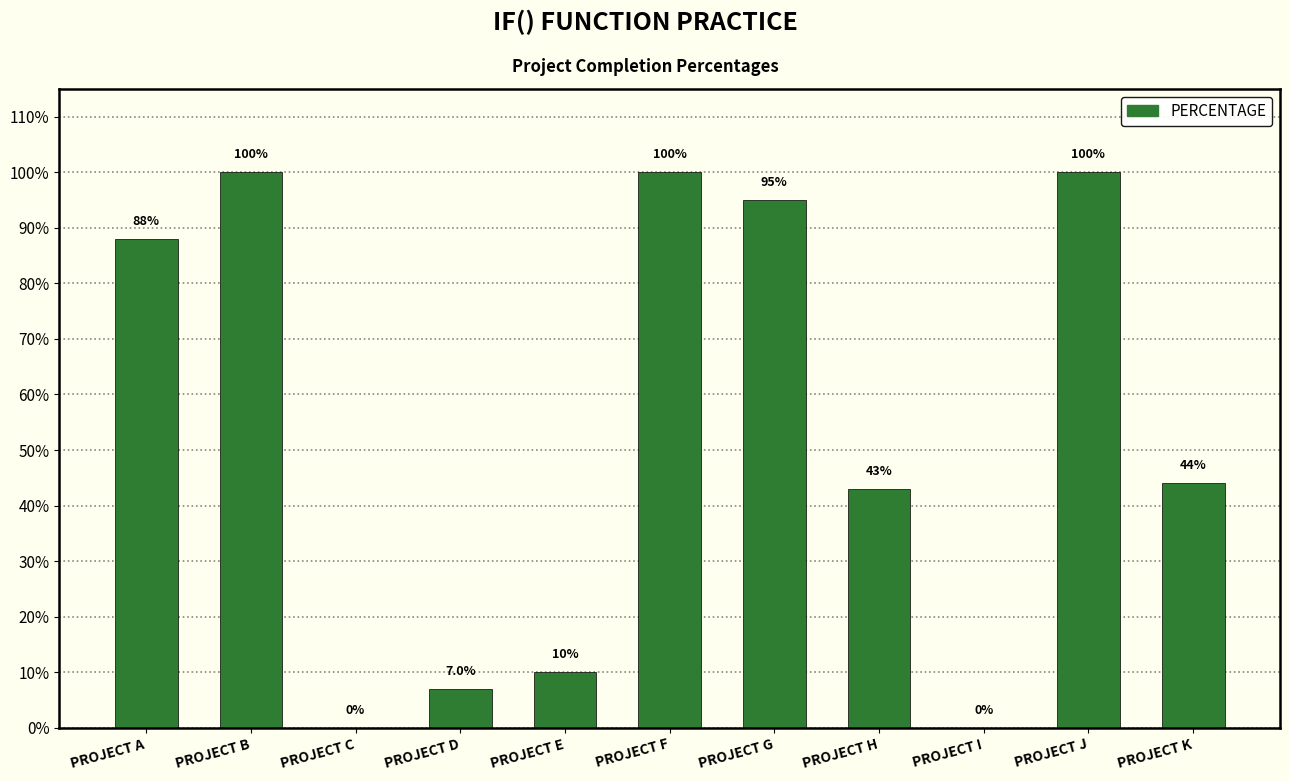

What is the sum of the values at PROJECT E and PROJECT C?

0.1